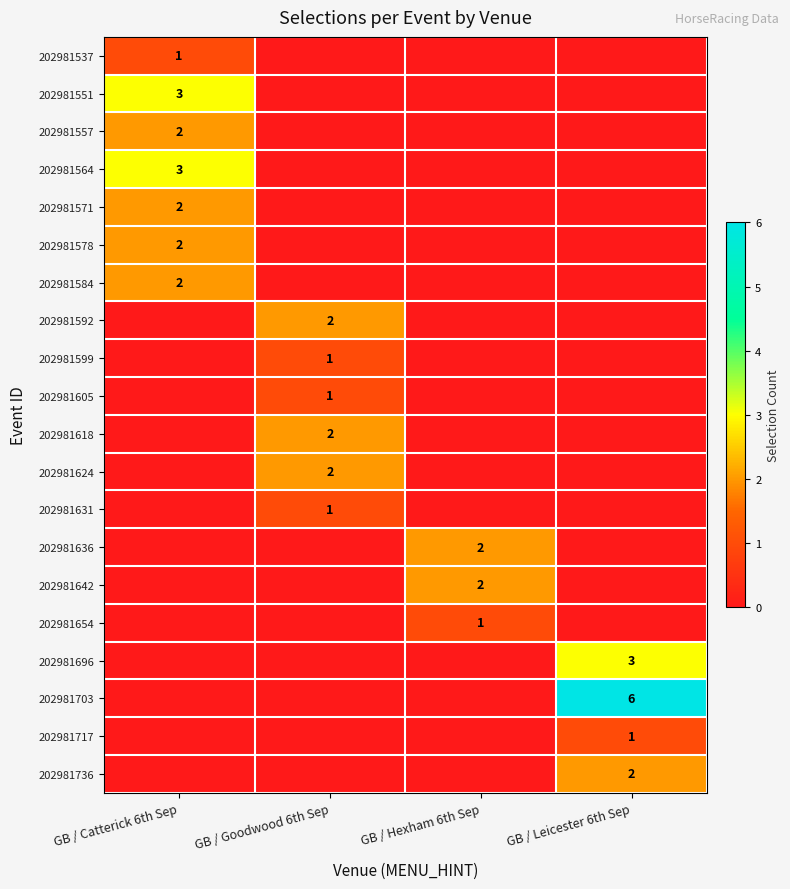

The value of 202981717 at GB / Leicester 6th Sep is 1. True or false?

True